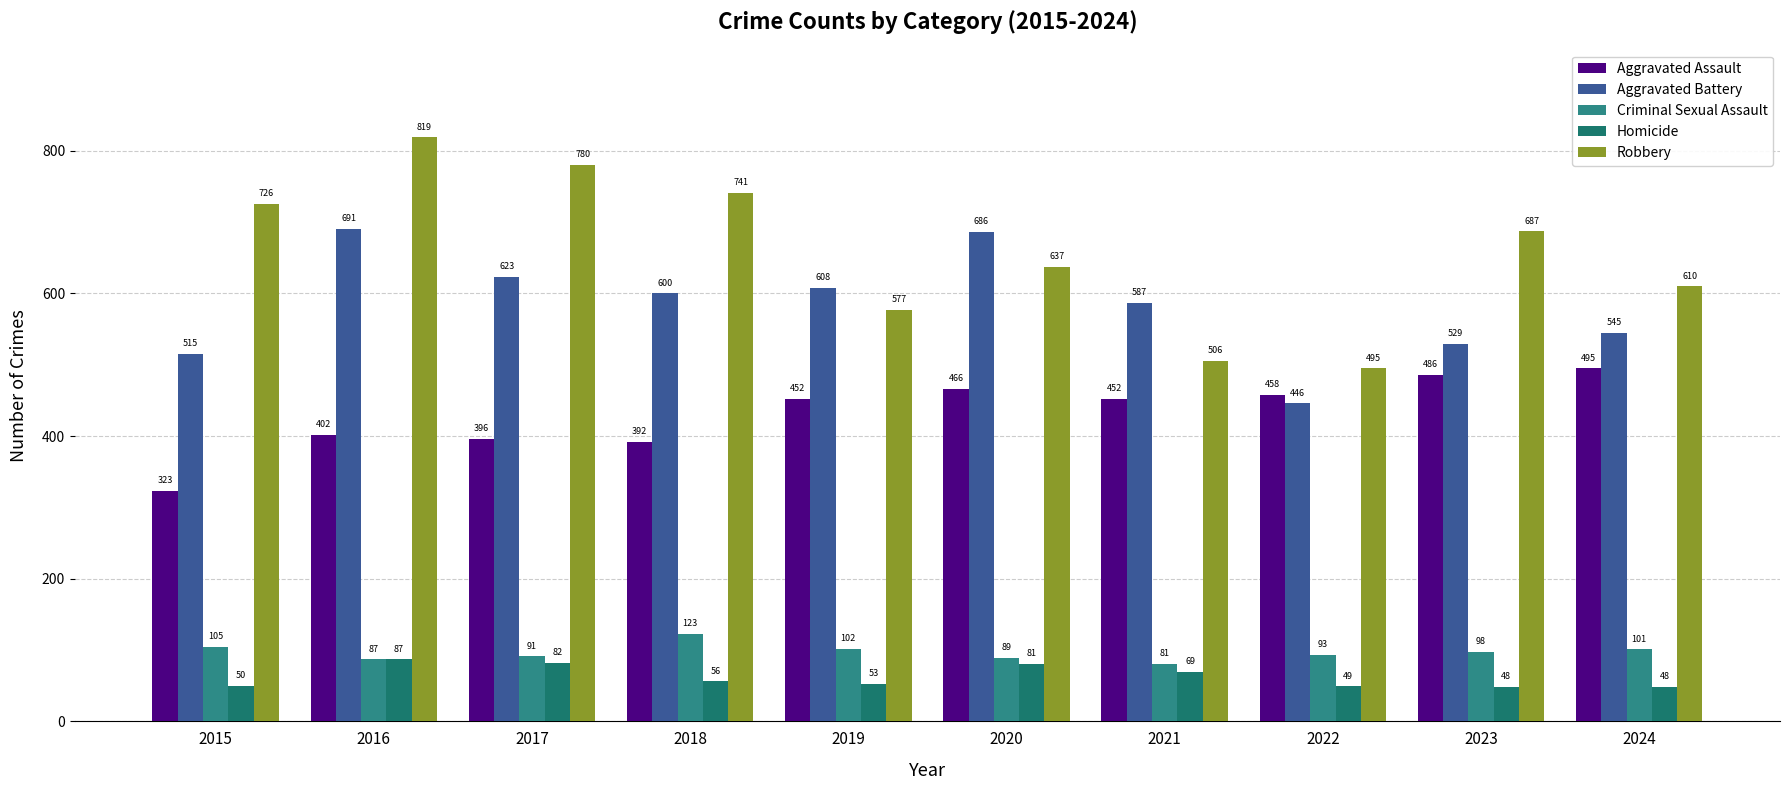

At 2017, list the series in order from smallest to largest.

Homicide, Criminal Sexual Assault, Aggravated Assault, Aggravated Battery, Robbery